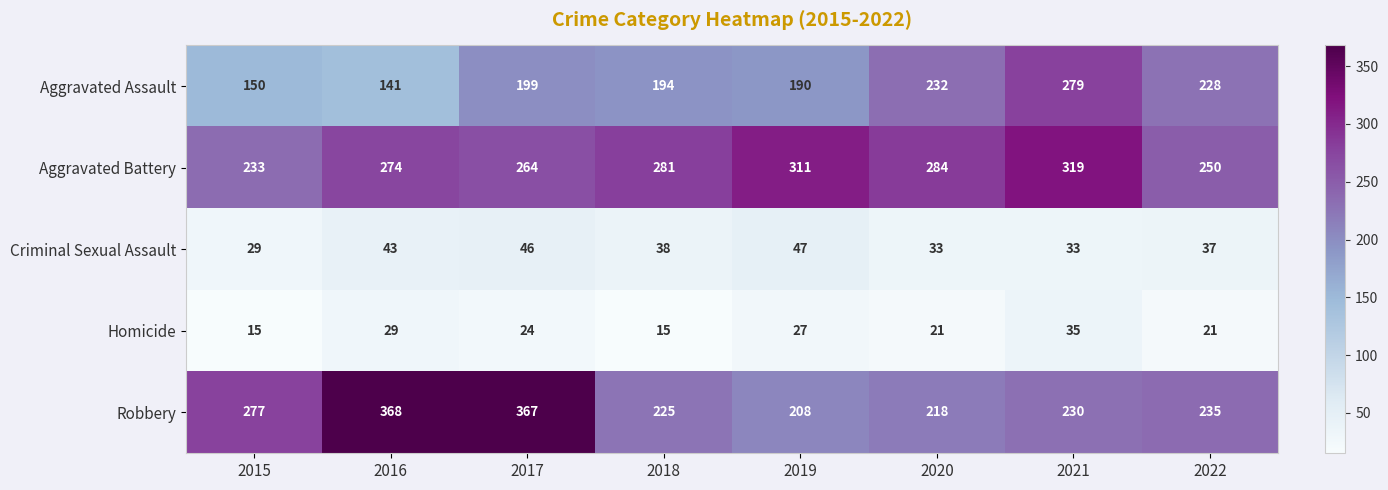

Rank the series at 2020 from lowest to highest value.

Homicide, Criminal Sexual Assault, Robbery, Aggravated Assault, Aggravated Battery